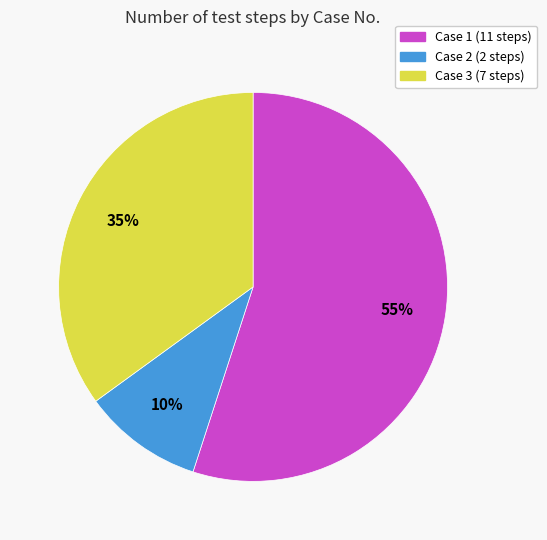

Between Case 1 and Case 2, which is larger?

Case 1